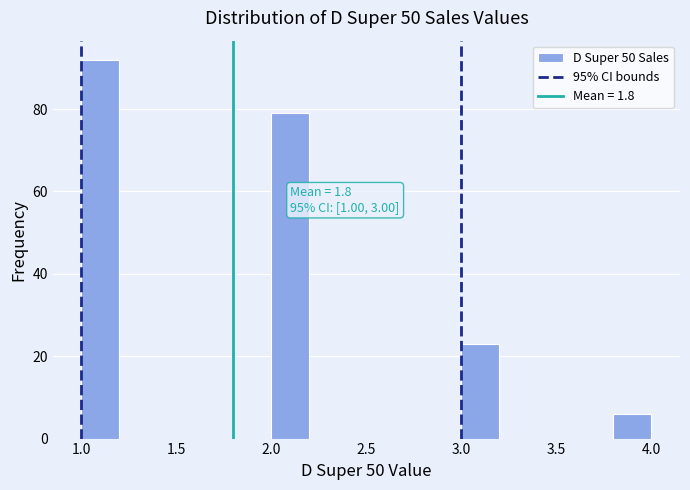

Which range on the x-axis has the tallest bar?

1.0 to 1.2